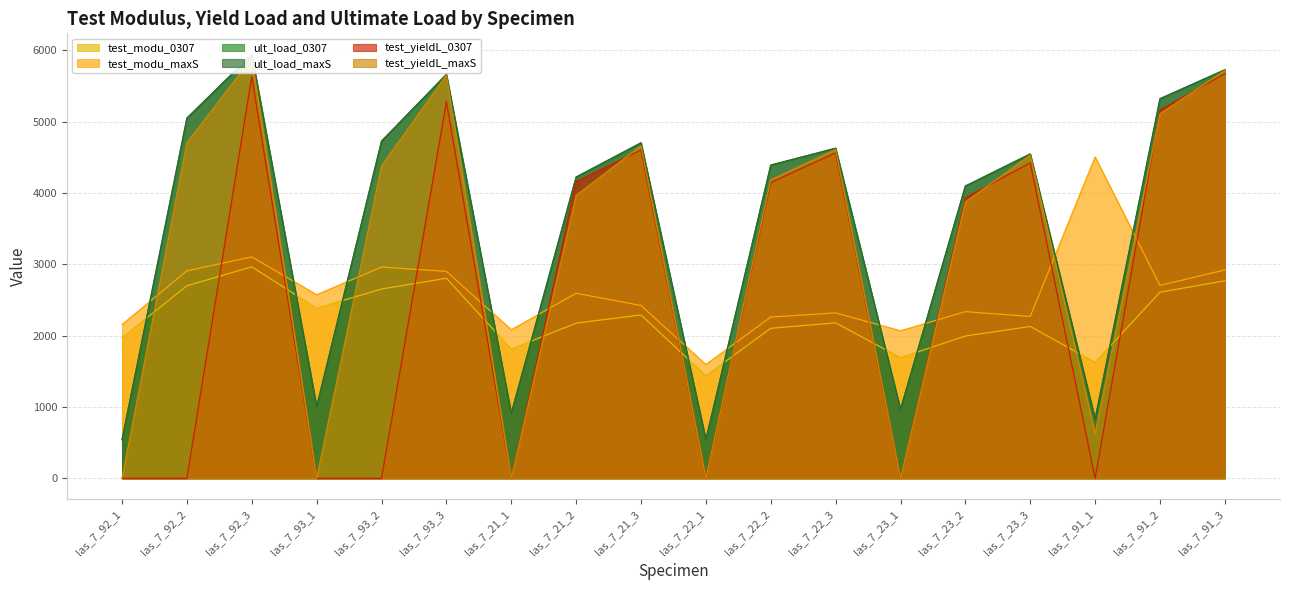

Reading left to right, extract all data points from this chart.

test_modu_0307: 1969.6	2698.4	2963.8	2383.8	2652.8	2803.7	1811.5	2174.2	2289.7	1437.2	2102.3	2178.8	1690.0	1993.8	2128.4	1625.2	2608.5	2768.0
test_modu_maxS: 2154.5	2907.9	3103.4	2572.2	2960.3	2899.9	2082.1	2593.1	2422.4	1594.3	2260.2	2317.9	2067.2	2335.6	2268.4	4503.6	2703.8	2920.4
ult_load_0307: 542.0	5048.0	5940.0	1004.0	4726.0	5662.0	910.0	4222.0	4702.0	542.0	4390.0	4626.0	966.0	4096.0	4546.0	832.0	5320.0	5726.0
ult_load_maxS: 542.0	5048.0	5940.0	1004.0	4726.0	5662.0	910.0	4222.0	4702.0	542.0	4390.0	4626.0	966.0	4096.0	4546.0	832.0	5320.0	5726.0
test_yieldL_0307: 0.0	0.0	5632.0	0.0	0.0	5278.0	0.0	4158.0	4602.0	0.0	4146.0	4562.0	0.0	3932.0	4422.0	0.0	5162.0	5672.0
test_yieldL_maxS: 0.0	4704.0	5888.0	0.0	4380.0	5652.0	0.0	3966.0	4660.0	0.0	4184.0	4608.0	0.0	3872.0	4530.0	628.0	5108.0	5716.0